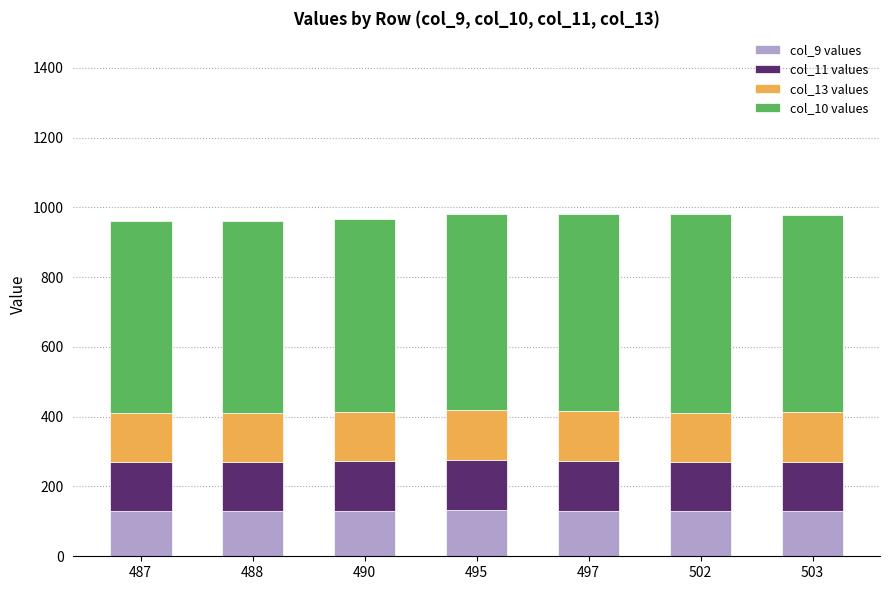

How many data points in col_9 values are less than 130?

2